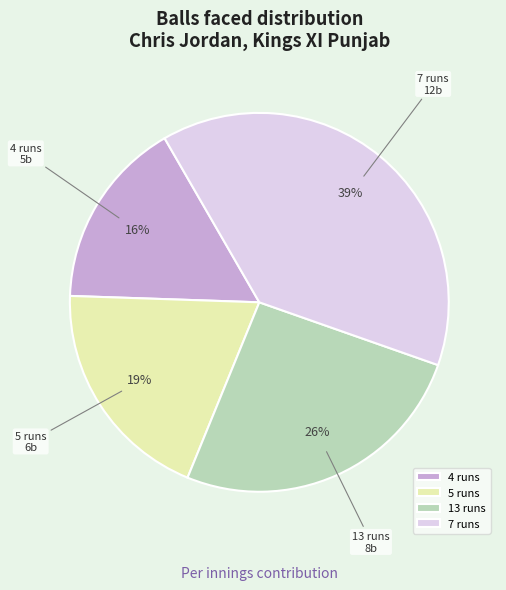

To the nearest percent, what is the average slice percentage?

25%